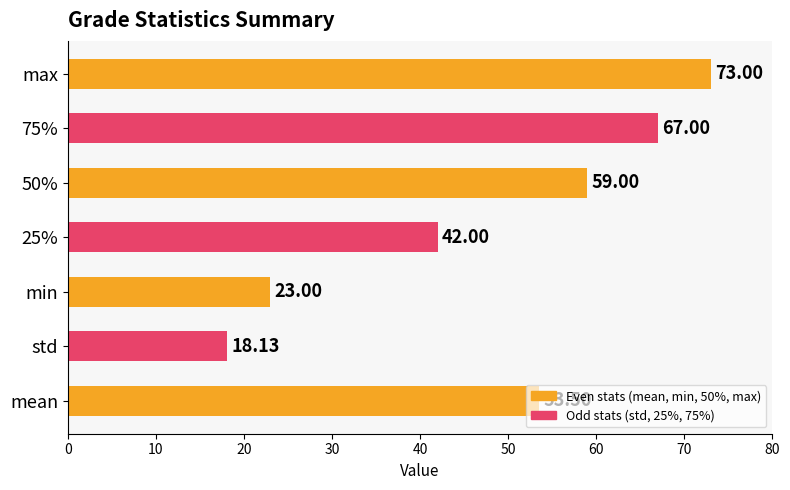

List the labels in order of value, largest first.

max, 75%, 50%, mean, 25%, min, std